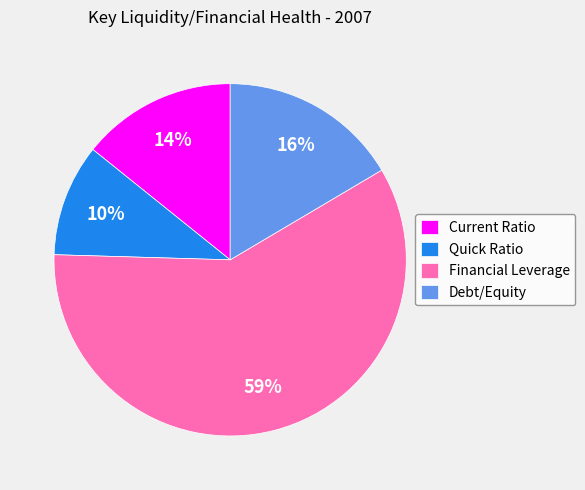

What is the ratio of the value at Debt/Equity to the value at Financial Leverage?

0.3